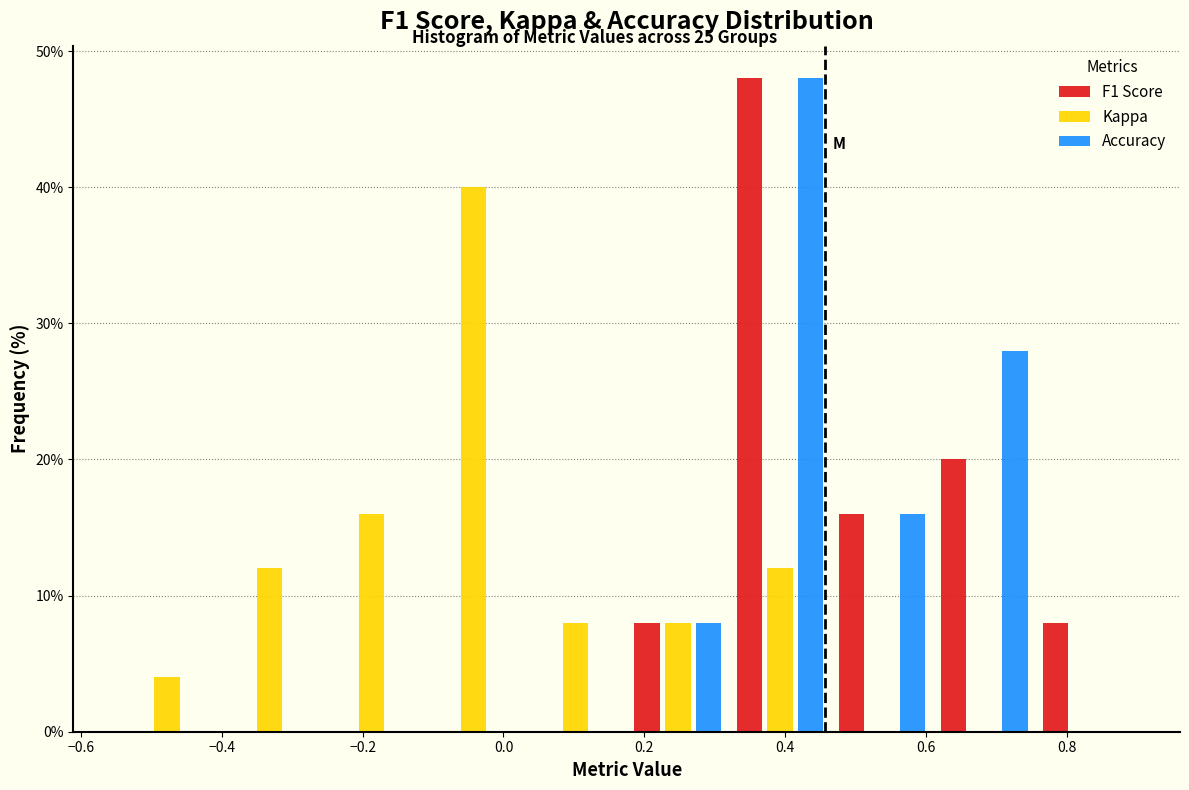

Reading left to right, list every range on the x-axis with the height of the bar of each series over it. Neither the bar edges nor the heights are printed on the chart, so give them approximately, as read against the axes.

-0.550 to -0.405: F1 Score=0	Kappa=4	Accuracy=0
-0.405 to -0.260: F1 Score=0	Kappa=12	Accuracy=0
-0.260 to -0.115: F1 Score=0	Kappa=16	Accuracy=0
-0.115 to 0.030: F1 Score=0	Kappa=40	Accuracy=0
0.030 to 0.175: F1 Score=0	Kappa=8	Accuracy=0
0.175 to 0.320: F1 Score=8	Kappa=8	Accuracy=8
0.320 to 0.465: F1 Score=48	Kappa=12	Accuracy=48
0.465 to 0.610: F1 Score=16	Kappa=0	Accuracy=16
0.610 to 0.755: F1 Score=20	Kappa=0	Accuracy=28
0.755 to 0.900: F1 Score=8	Kappa=0	Accuracy=0